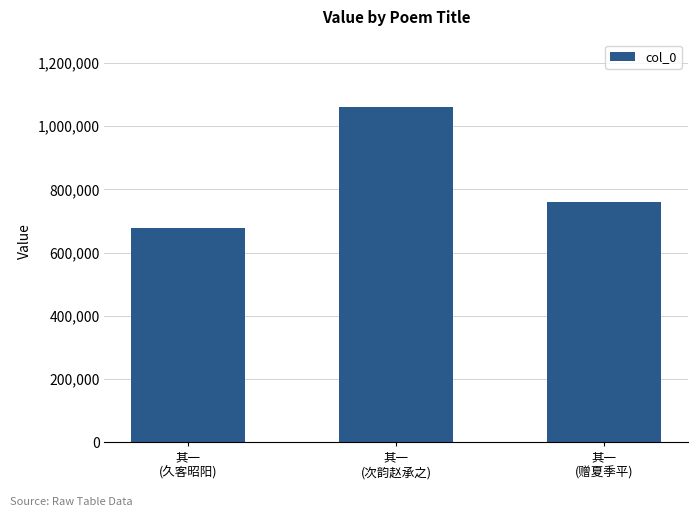

What is the minimum value shown in the chart?

677547